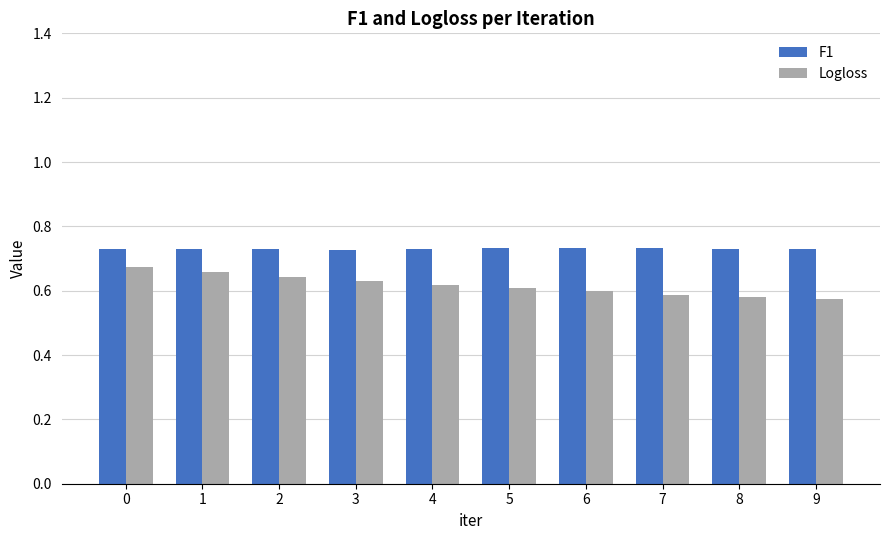

At 7, list the series in order from largest to smallest.

F1, Logloss